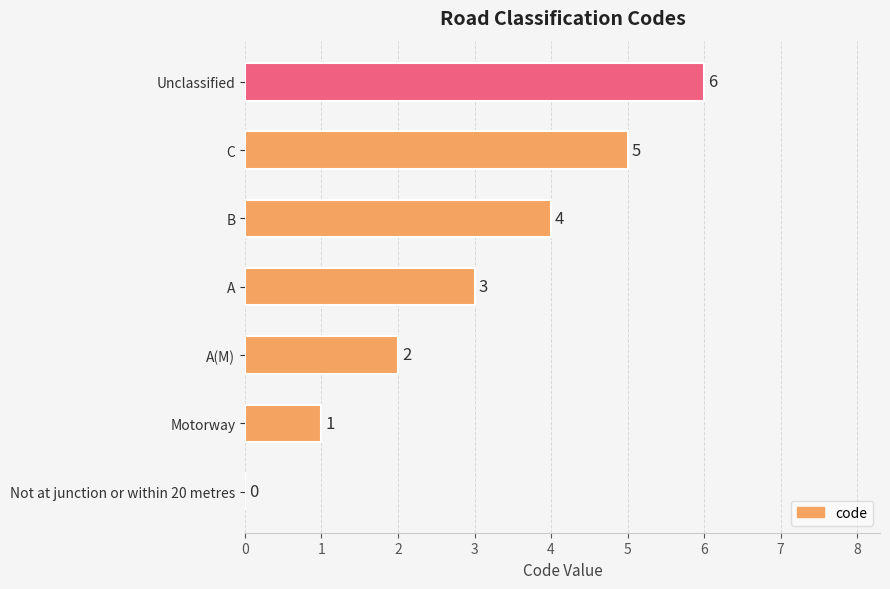

Count the number of categories in the chart.

7